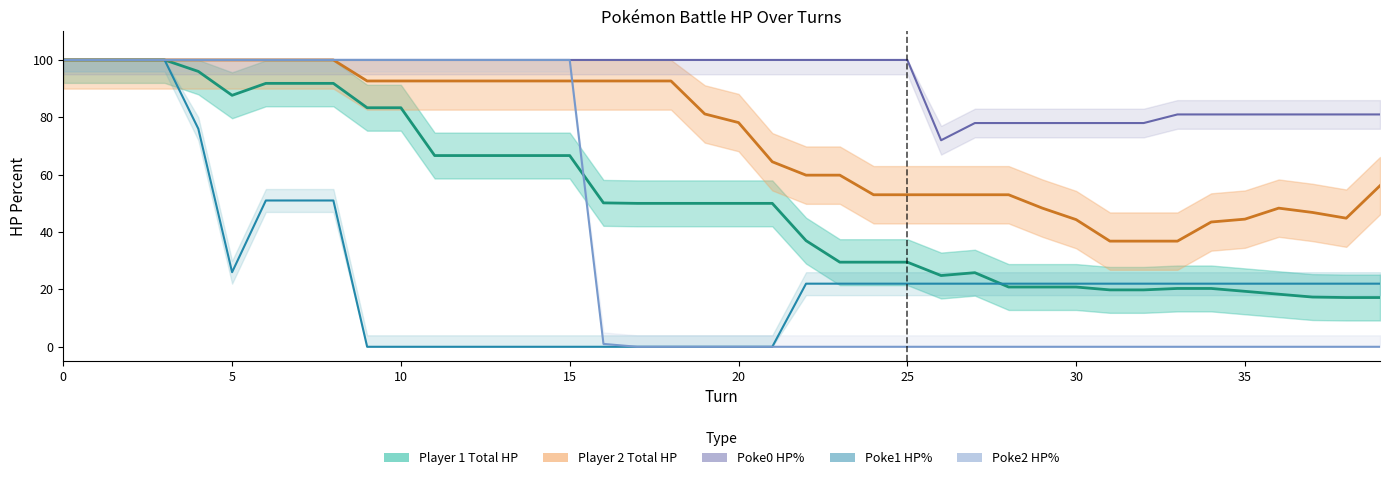

List the series in order of their peak value, lowest first.

Player 1 Total HP, Player 2 Total HP, Poke0 HP%, Poke1 HP%, Poke2 HP%